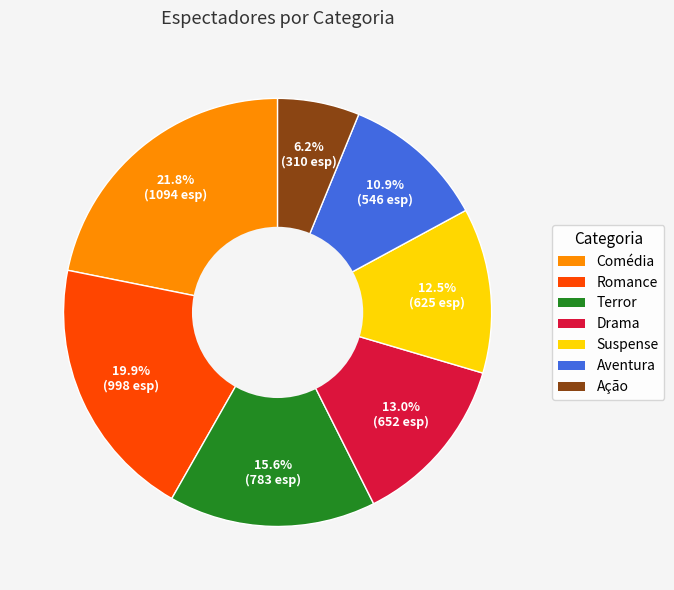

Between Aventura and Suspense, which is larger?

Suspense